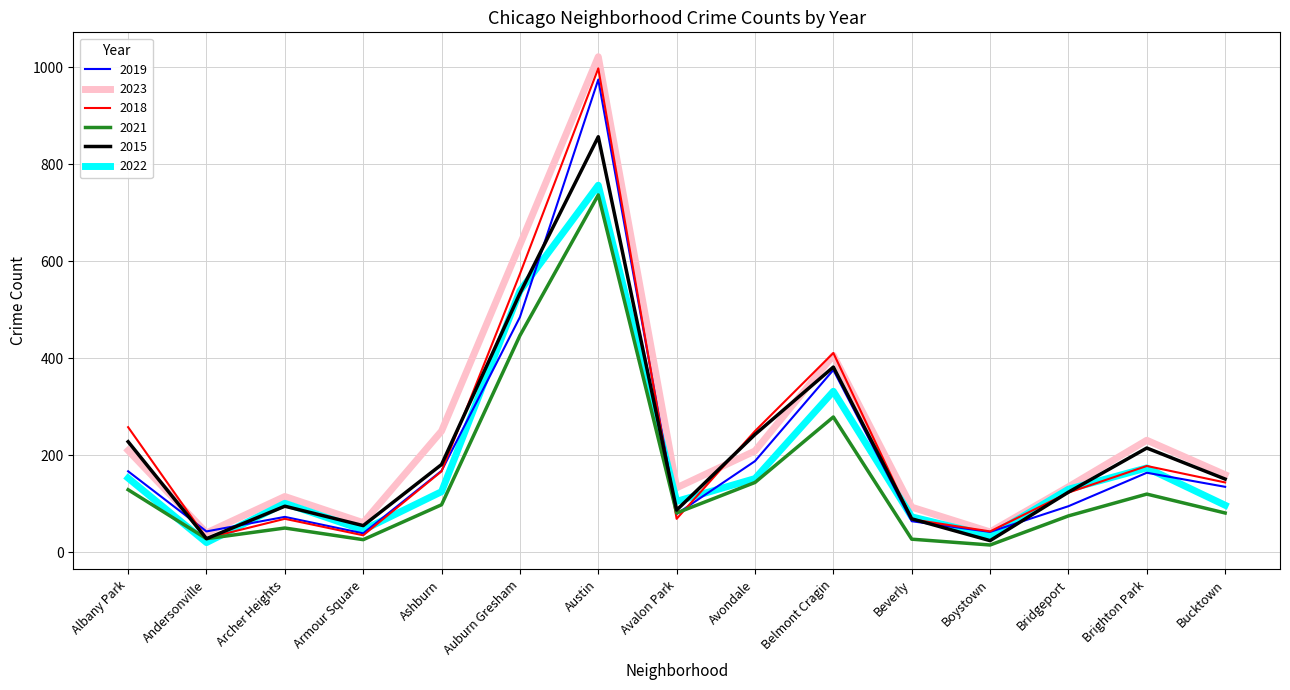

How many lines are shown in the chart?

6